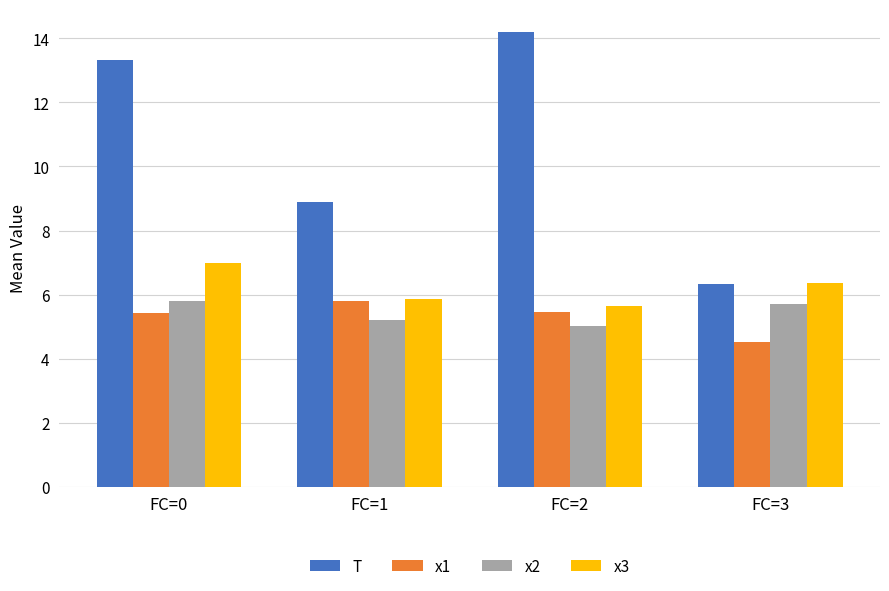

Is it true that T equals 14.2 at FC=2?

True